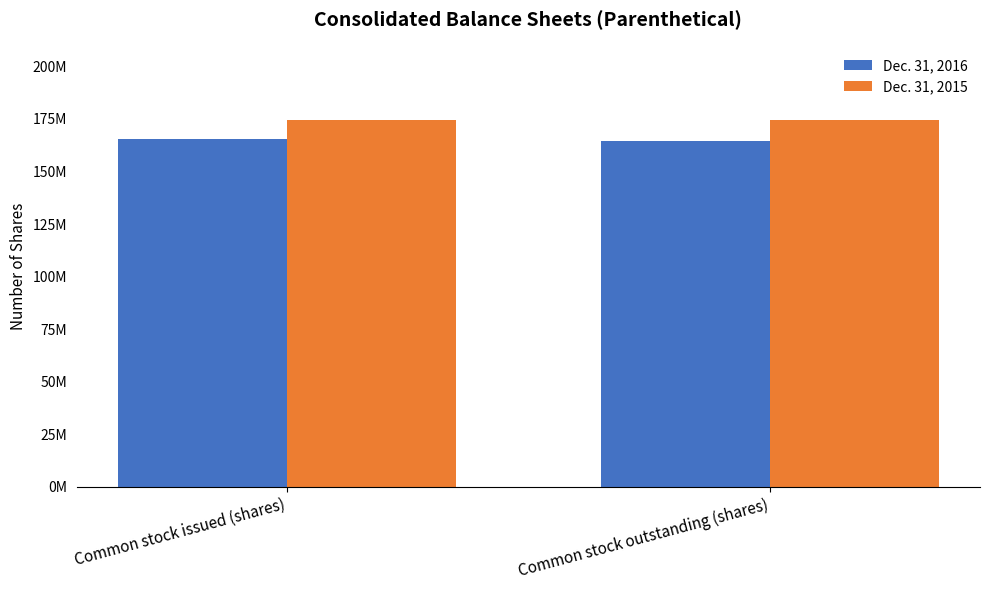

Are the bars grouped side by side (vs. stacked)?

Yes